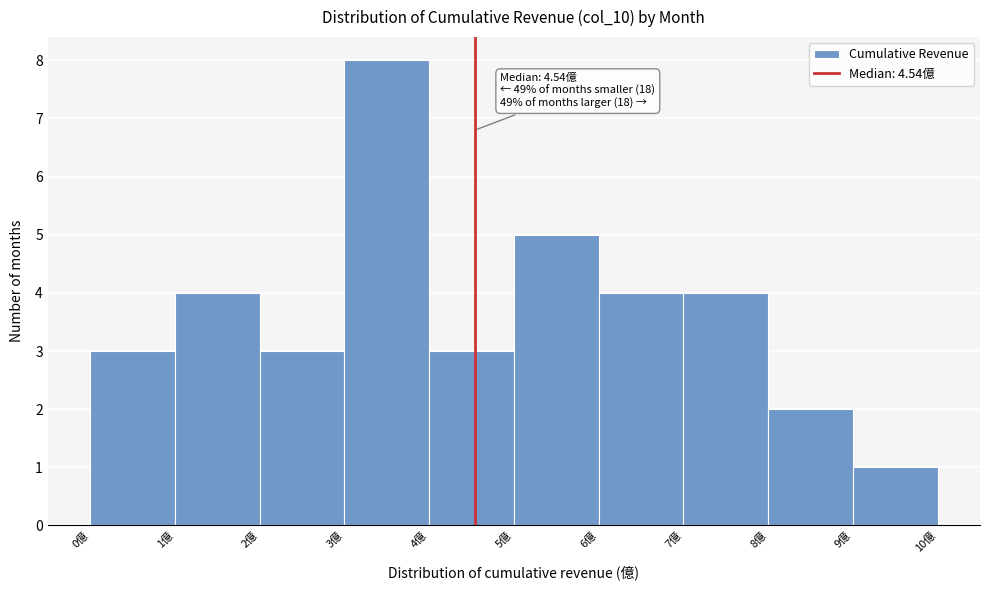

Over which range of the x-axis is the bar tallest?

3 to 4